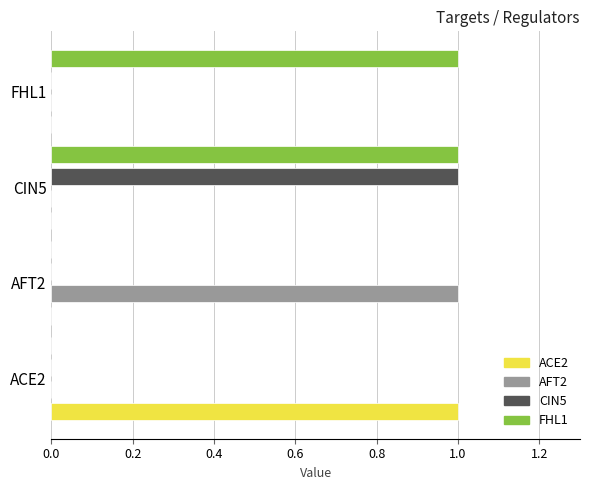

Is it true that ACE2 equals 0 at CIN5?

True